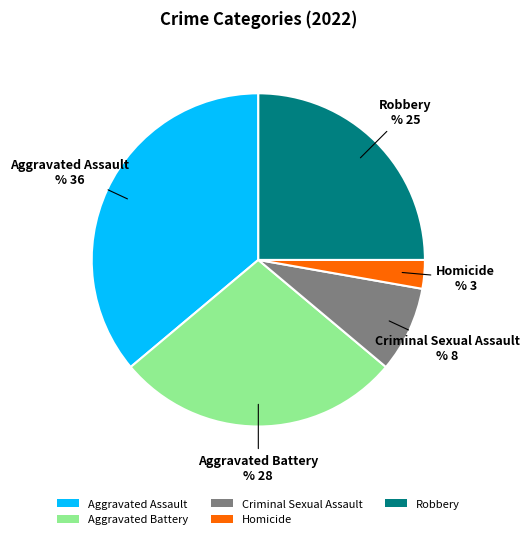

Rank the categories by value from highest to lowest.

Aggravated Assault, Aggravated Battery, Robbery, Criminal Sexual Assault, Homicide